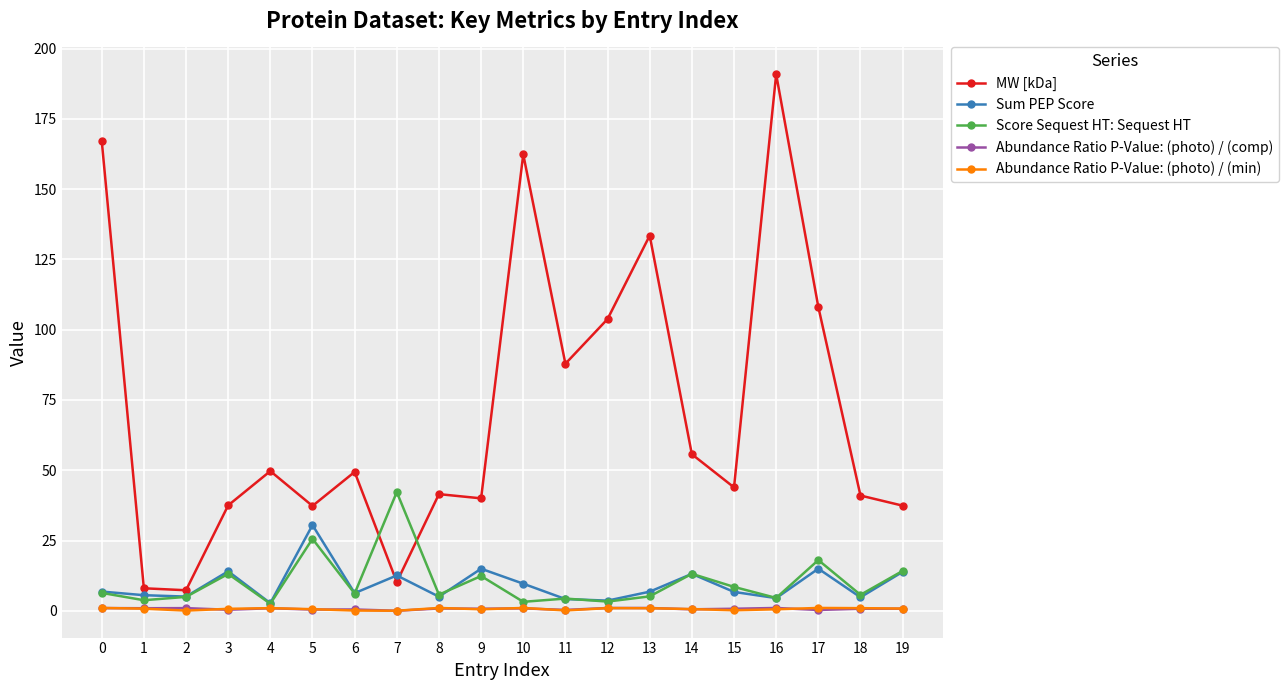

Where is the first local maximum for MW [kDa]?

4